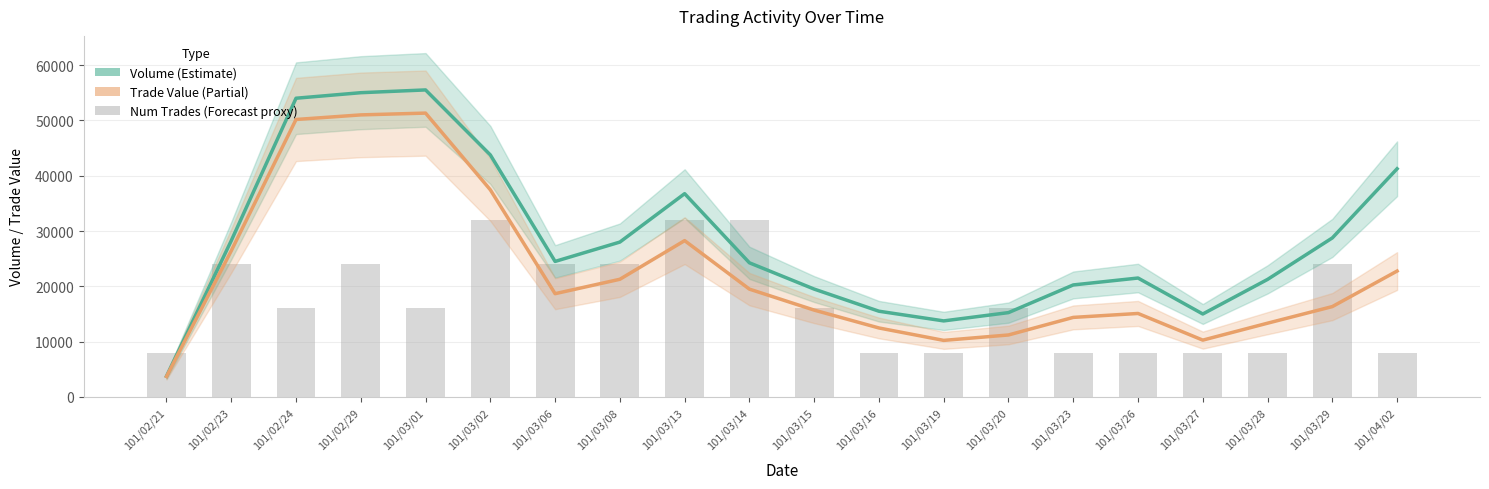

How many data points in Trade Value are less than 18670?

10